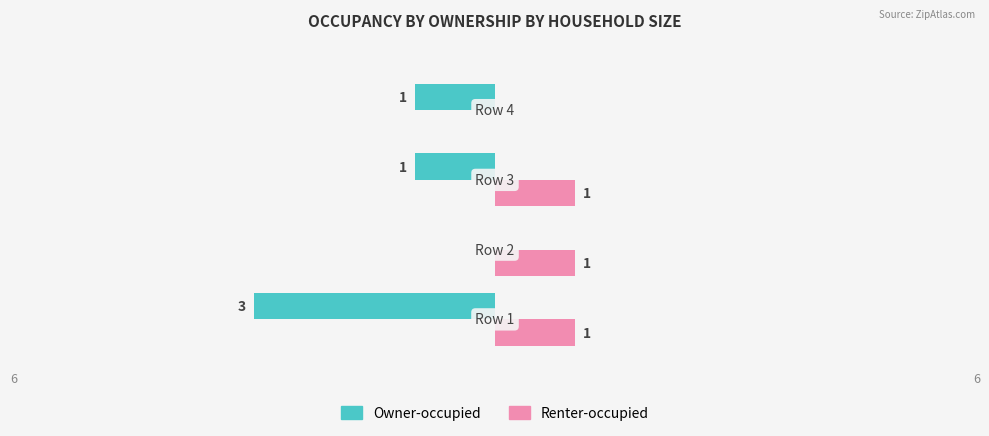

What is the sum of all Renter-occupied values?

3